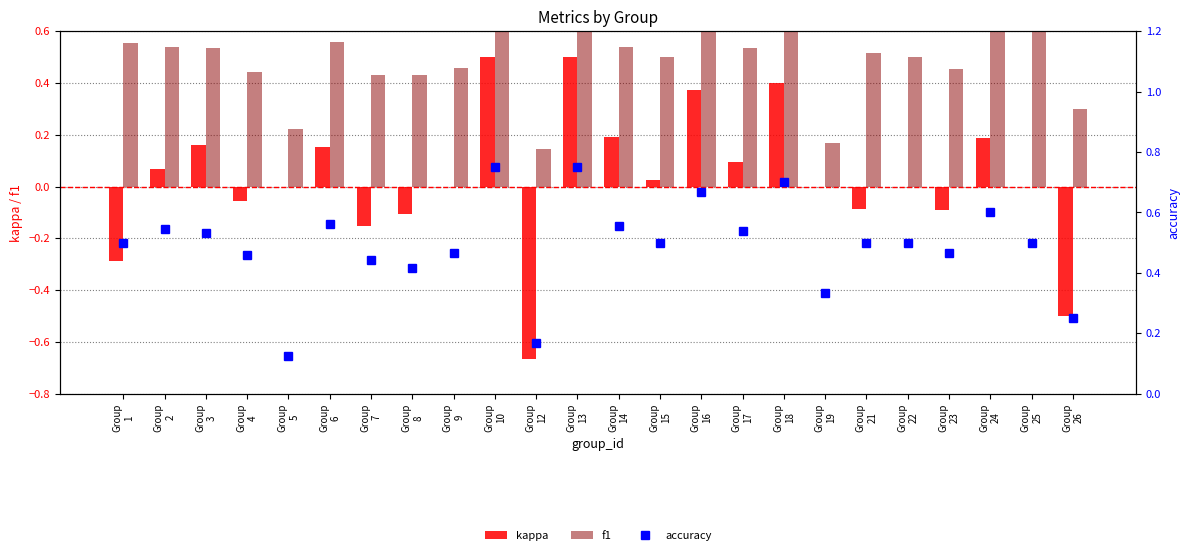

How many values in kappa are above zero?

11